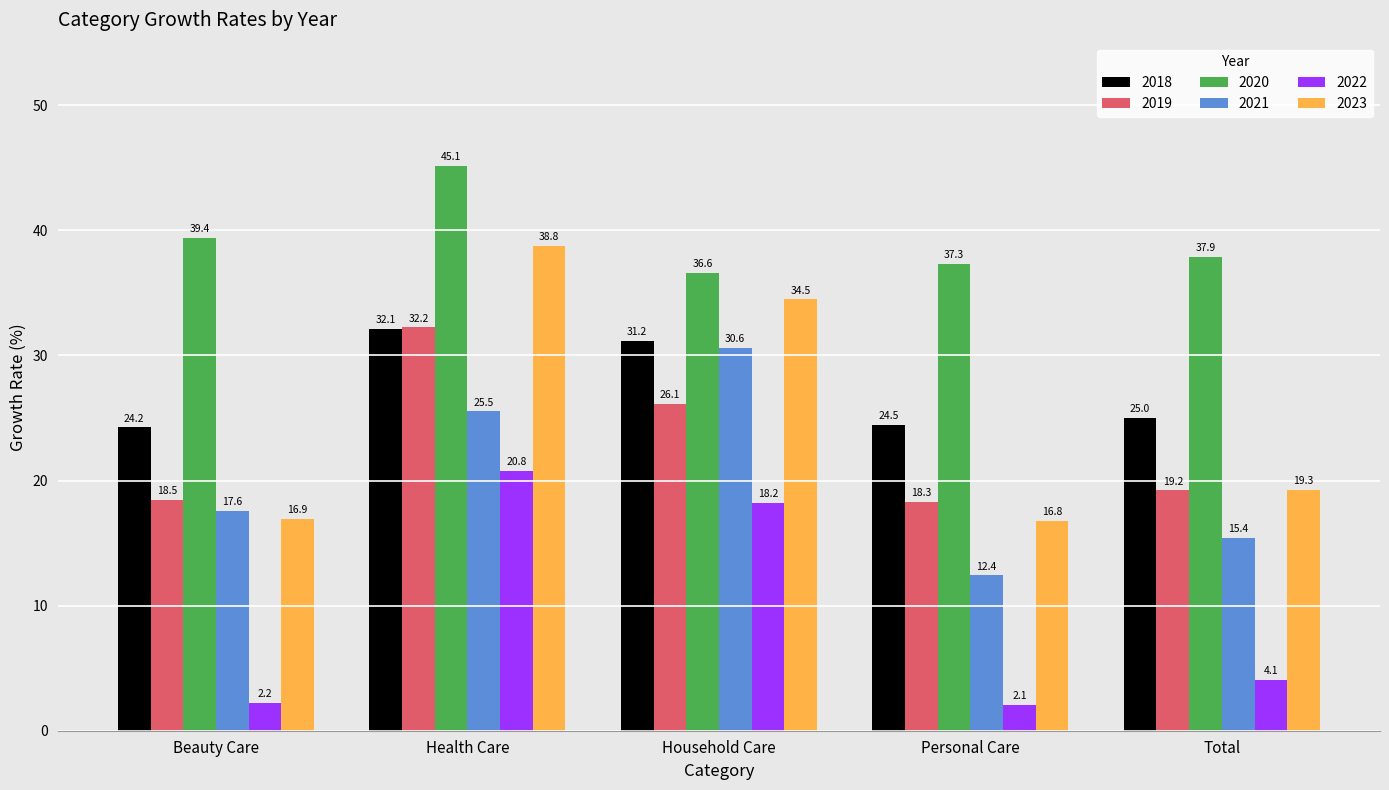

At which label is 2022 closest to 11?

Total